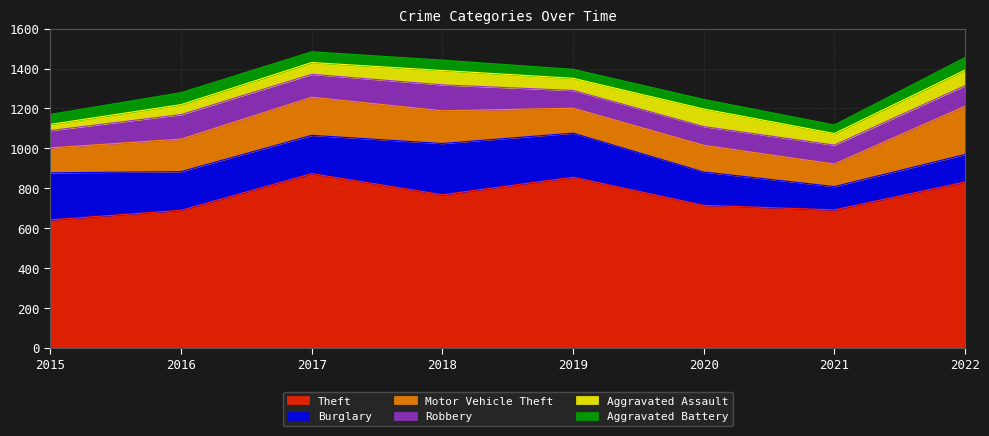

What is the sum of the Burglary values at 2016 and 2018?

451